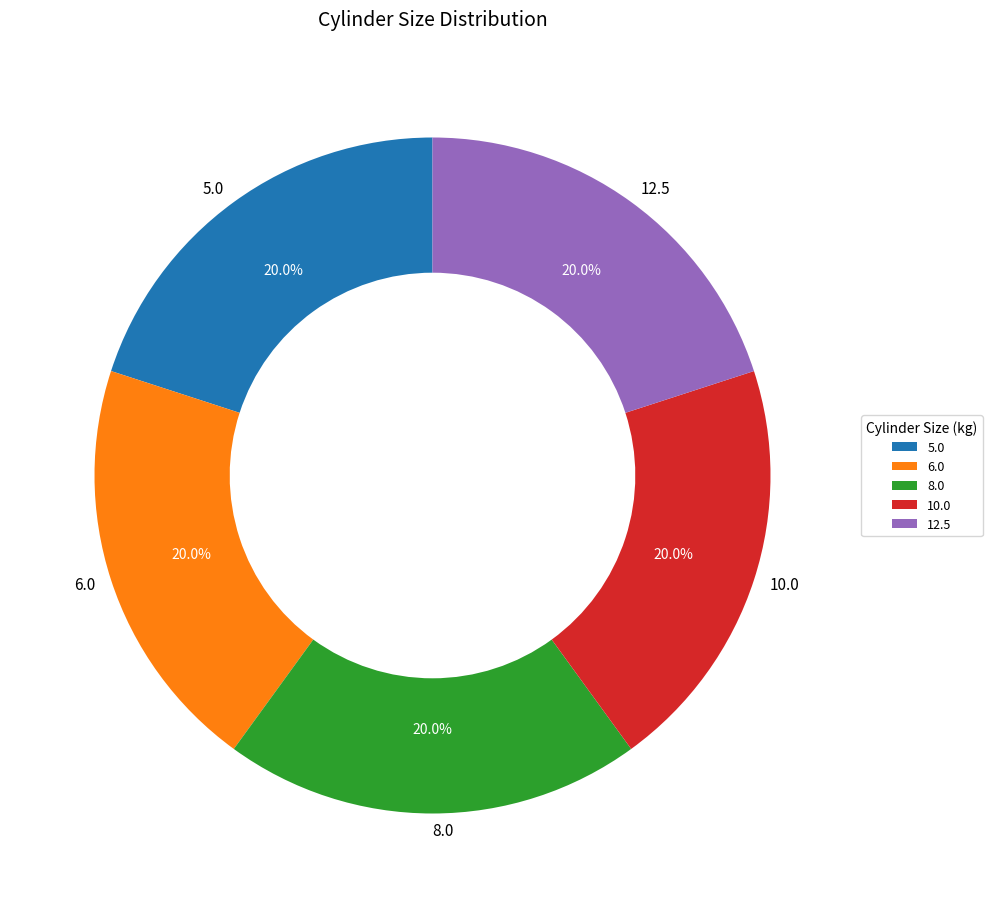

To the nearest percent, what percentage of the pie is 12.5?

20%